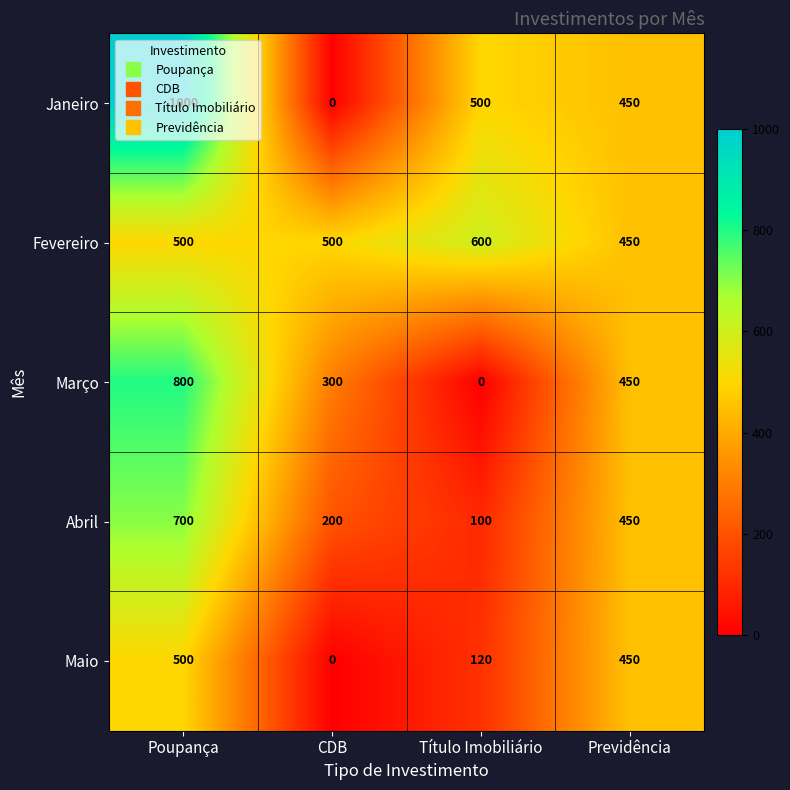

At which category is the sum across all series the highest?

Poupança